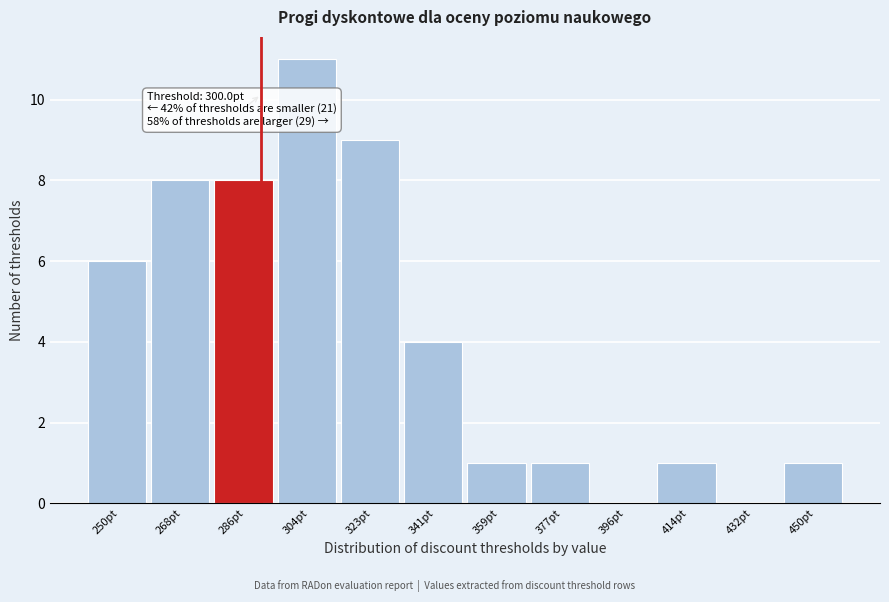

Reading right to left, list all the values displayed in this chart.

450pt=1	432pt=0	414pt=1	396pt=0	377pt=1	359pt=1	341pt=4	323pt=9	304pt=11	286pt=8	268pt=8	250pt=6